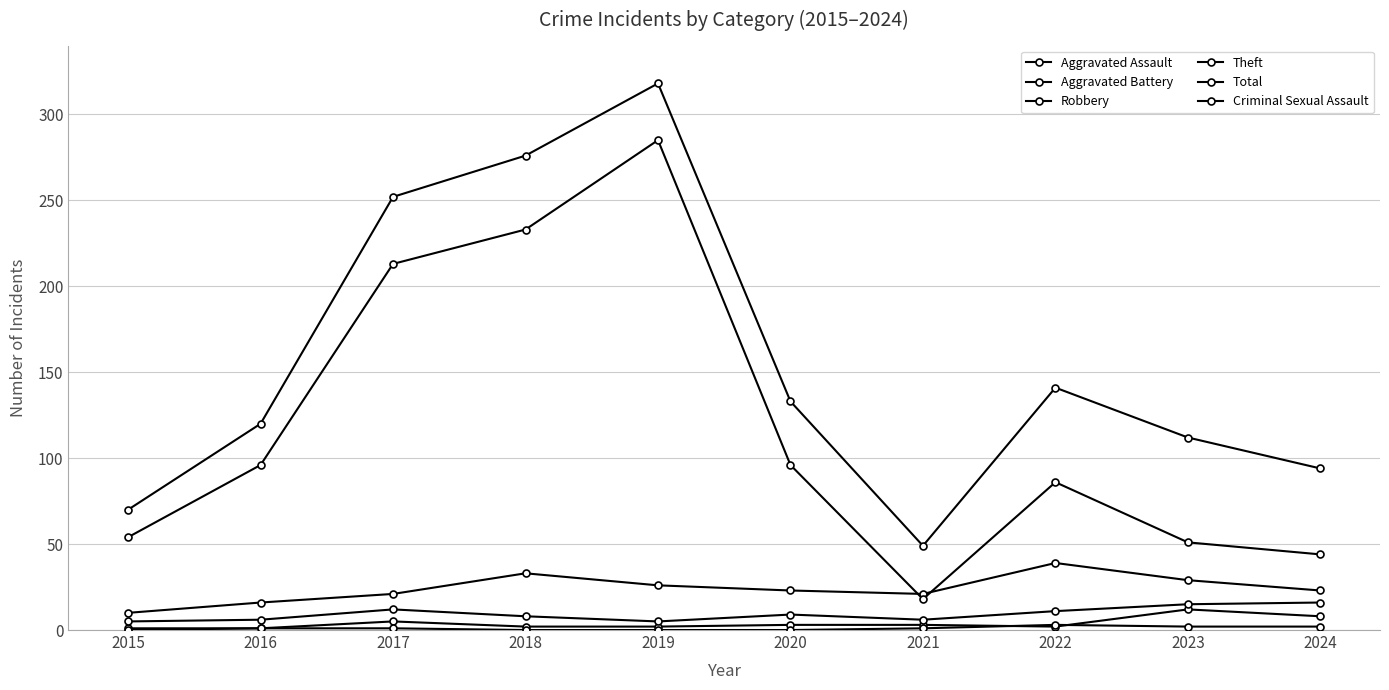

How many data points in Theft are less than 96?

5